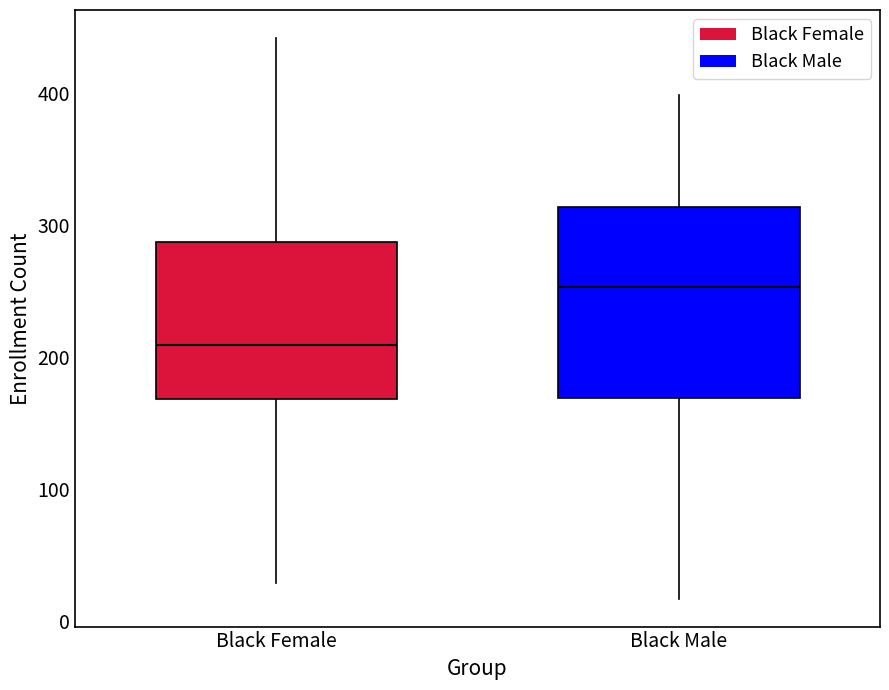

Reading left to right, transcribe this box plot: for each box, give where its median line is, the range the box spans, and where its two whiskers end, as read against the y-axis. The values are not printed on the chart, so give them approximately, as read against the axis.

Black Female: median 210, box 170 to 290, whiskers 30 to 440
Black Male: median 250, box 170 to 310, whiskers 20 to 400